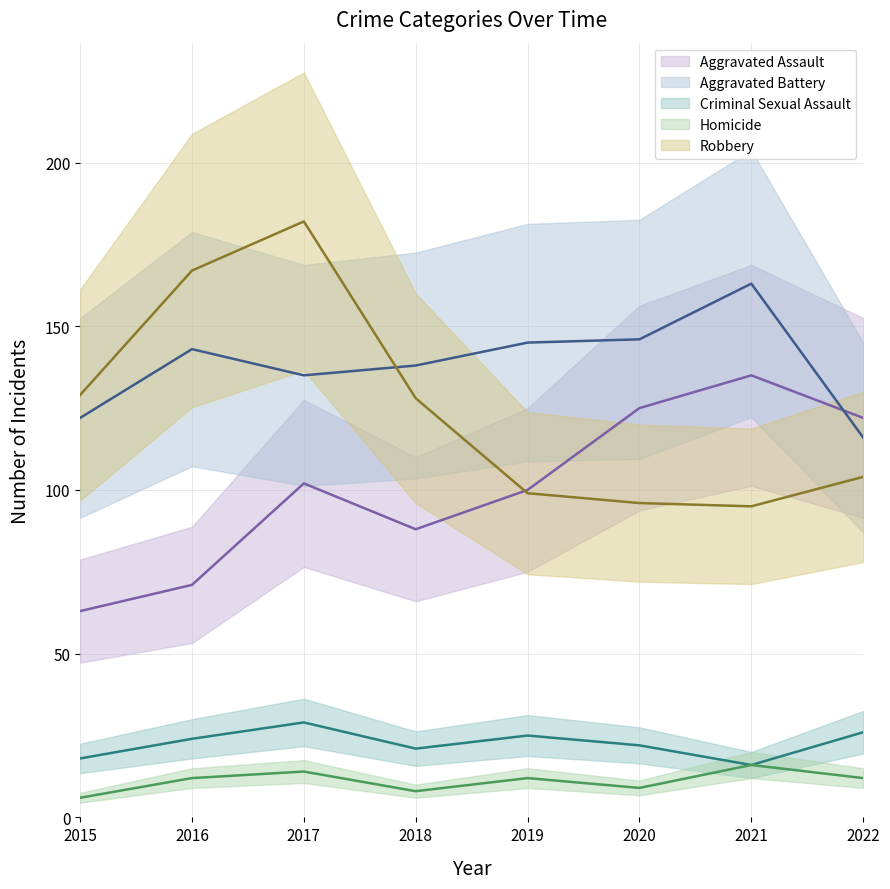

Reading left to right, transcribe all the data shown in this chart.

Aggravated Assault: 63	71	102	88	100	125	135	122
Aggravated Battery: 122	143	135	138	145	146	163	116
Criminal Sexual Assault: 18	24	29	21	25	22	16	26
Homicide: 6	12	14	8	12	9	16	12
Robbery: 129	167	182	128	99	96	95	104